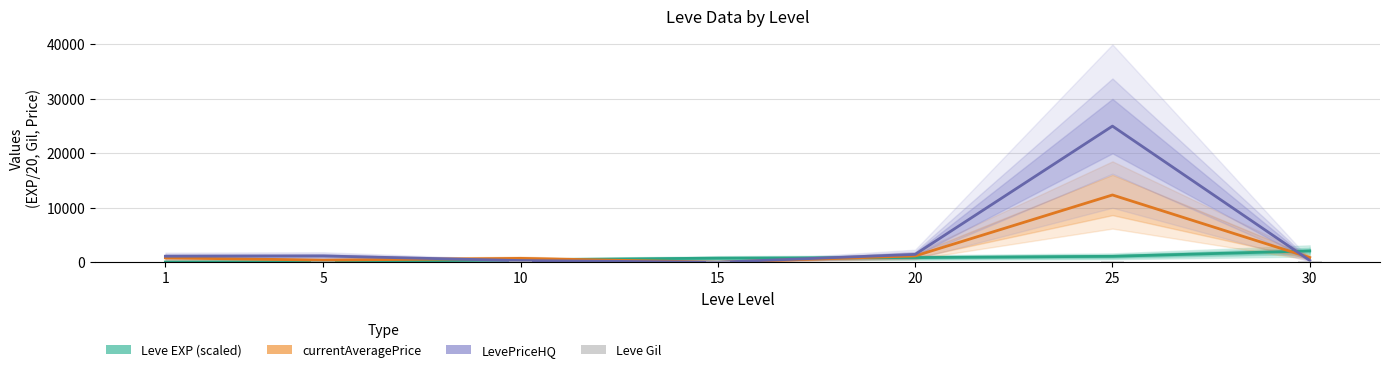

Reading left to right, list all the values displayed in this chart.

Leve EXP (scaled): 40.0	71.0	446.5	746.0	856.0	1082.5	2070.5
currentAveragePrice: 801.2	377.6	703.3	0.0	1151.1	12349.8	858.6
LevePriceHQ: 1099.8	1149.5	298.3	0.0	1438.8	24999.5	332.0
Leve Gil: 113.0	140.0	169.0	172.0	101.0	203.0	175.0